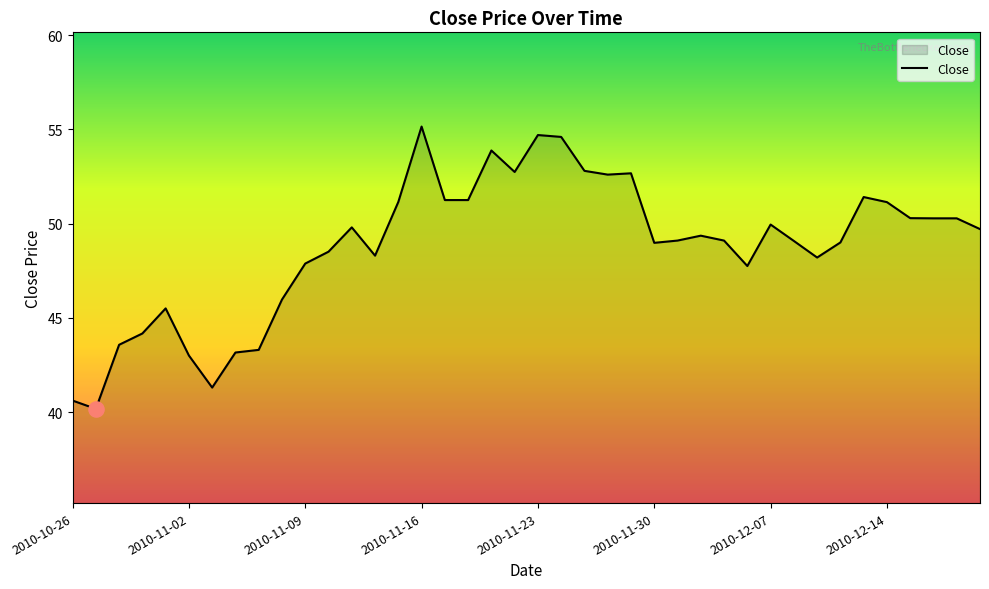

What is the difference between the maximum and minimum values?

15.0